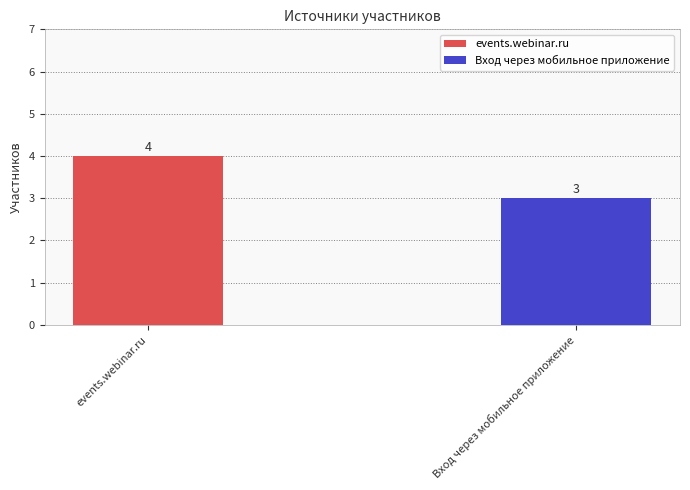

Reading left to right, transcribe all the data shown in this chart.

events.webinar.ru=4	Вход через мобильное приложение=3